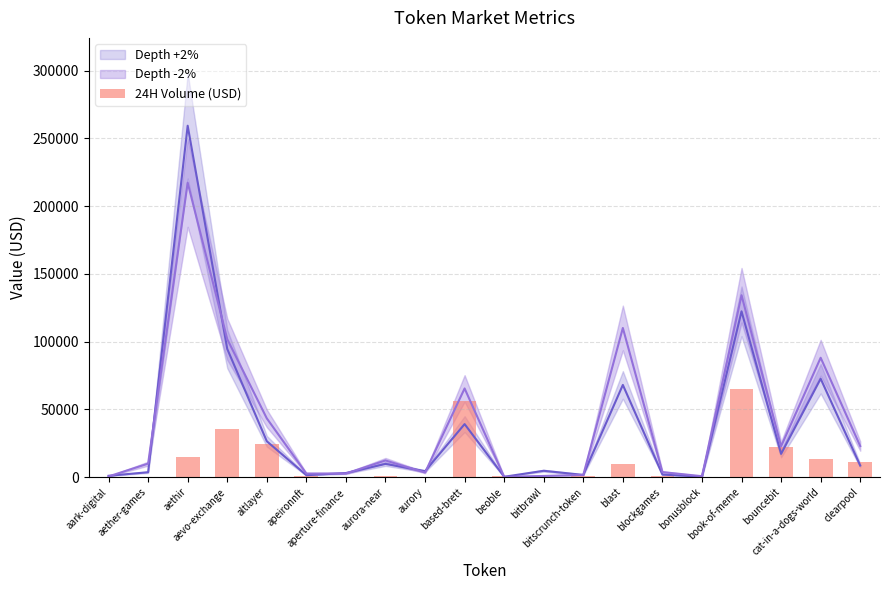

Where is the data nearest to the value 32422?

aevo-exchange